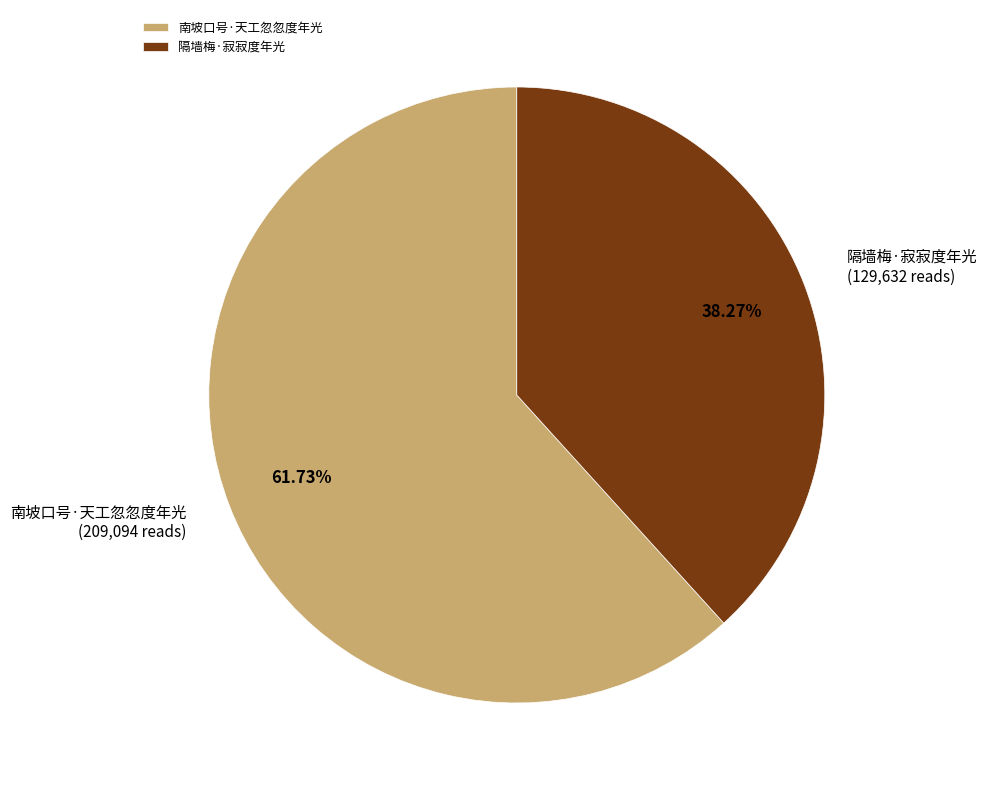

To the nearest percent, what is the difference between the 隔墙梅·寂寂度年光 and 南坡口号·天工忽忽度年光 slice percentages?

23%